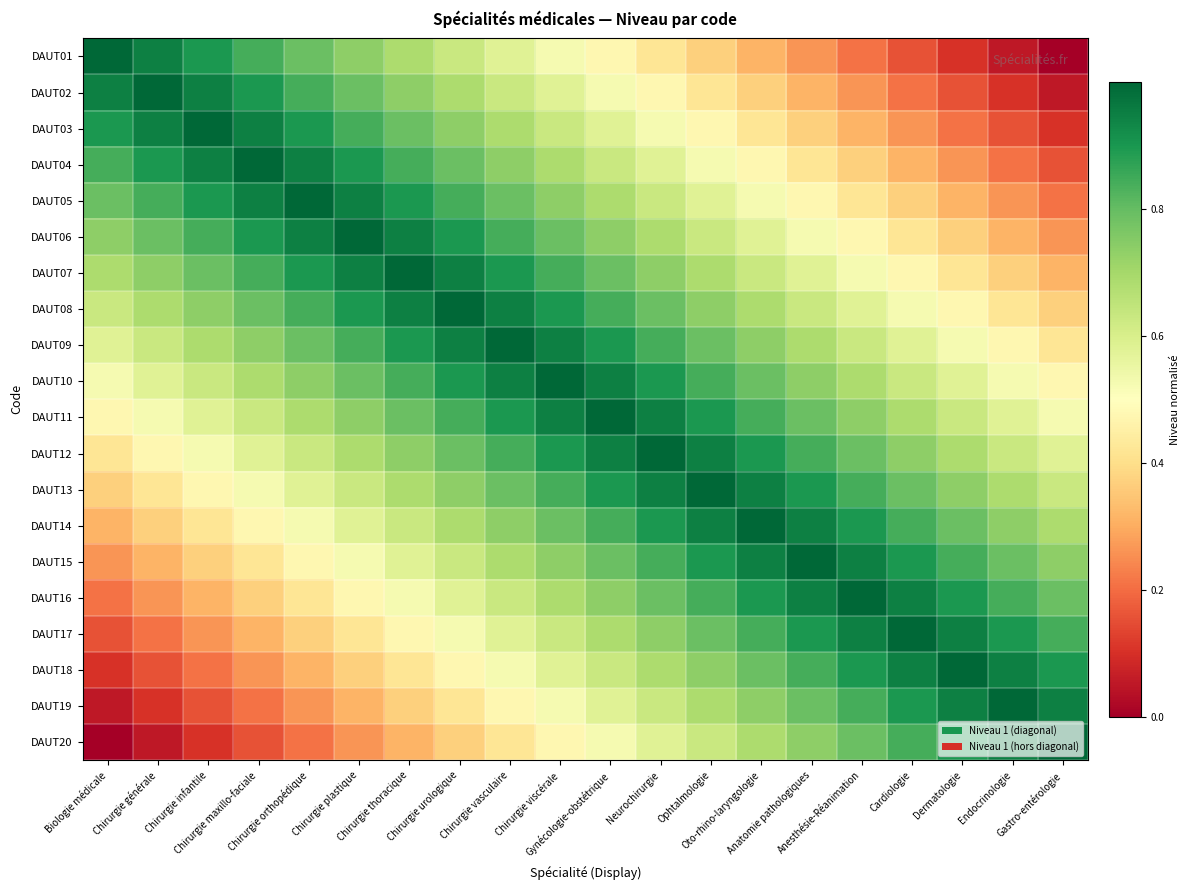

Rank the series by their maximum value, from lowest to highest.

DAUT01, DAUT02, DAUT03, DAUT04, DAUT05, DAUT06, DAUT07, DAUT08, DAUT09, DAUT10, DAUT11, DAUT12, DAUT13, DAUT14, DAUT15, DAUT16, DAUT17, DAUT18, DAUT19, DAUT20